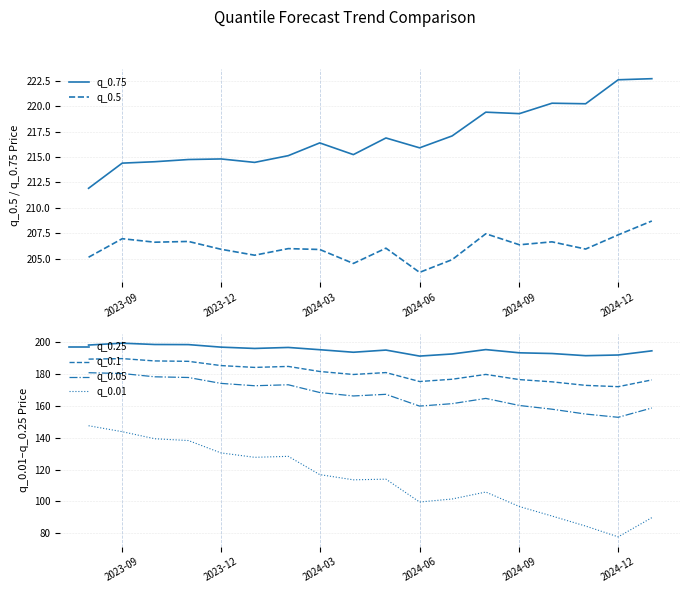

What is the maximum value shown in the chart?

222.7